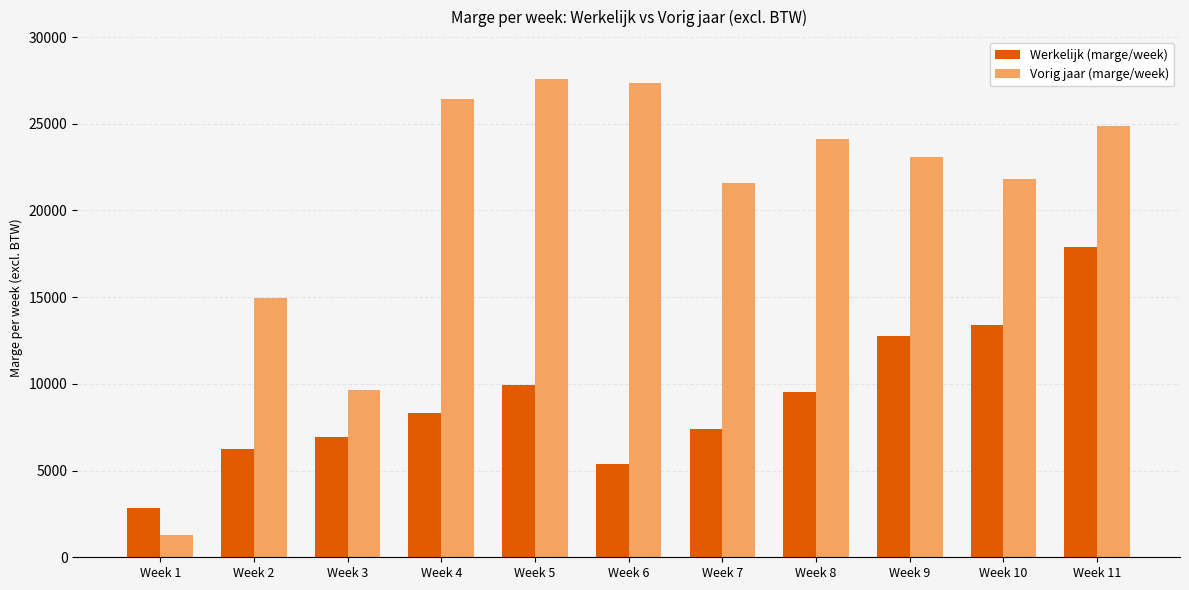

What is the value of the Werkelijk (marge/week) bar at the 9th from the left?

12733.0